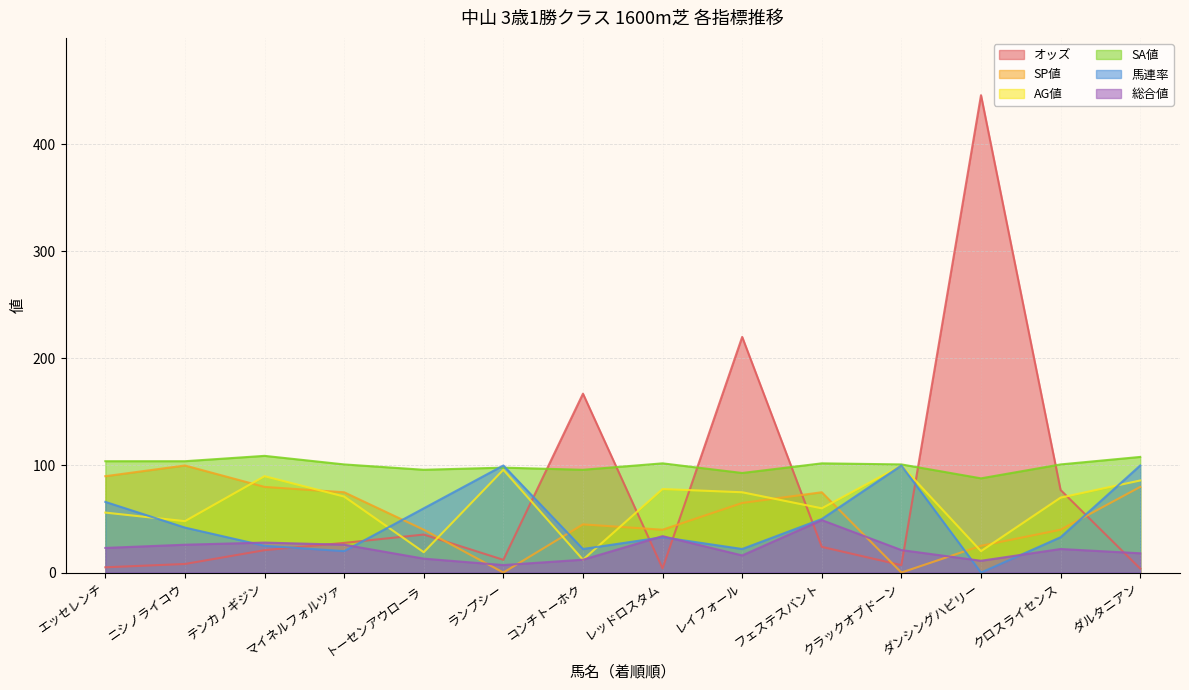

Reading left to right, what are all the values shown in this chart?

オッズ: エッセレンチ=4.9	ニシノライコウ=8.0	テンカノギジン=20.9	マイネルフォルツァ=27.7	トーセンアウローラ=35.5	ランプシー=11.9	コンチトーホク=167.1	レッドロスタム=3.9	レイフォール=220.1	フェステスバント=24.0	クラックオブドーン=6.9	ダンシングハピリー=445.9	クロスライセンス=77.1	ダルタニアン=3.7
SP値: エッセレンチ=90.0	ニシノライコウ=100.0	テンカノギジン=80.0	マイネルフォルツァ=75.0	トーセンアウローラ=40.0	ランプシー=0.0	コンチトーホク=45.0	レッドロスタム=40.0	レイフォール=65.0	フェステスバント=75.0	クラックオブドーン=0.0	ダンシングハピリー=25.0	クロスライセンス=40.0	ダルタニアン=80.0
AG値: エッセレンチ=56.0	ニシノライコウ=48.0	テンカノギジン=90.0	マイネルフォルツァ=71.0	トーセンアウローラ=19.0	ランプシー=96.0	コンチトーホク=12.0	レッドロスタム=78.0	レイフォール=75.0	フェステスバント=60.0	クラックオブドーン=100.0	ダンシングハピリー=20.0	クロスライセンス=70.0	ダルタニアン=86.0
SA値: エッセレンチ=104.0	ニシノライコウ=104.0	テンカノギジン=109.0	マイネルフォルツァ=101.0	トーセンアウローラ=96.0	ランプシー=98.0	コンチトーホク=96.0	レッドロスタム=102.0	レイフォール=93.0	フェステスバント=102.0	クラックオブドーン=101.0	ダンシングハピリー=88.0	クロスライセンス=101.0	ダルタニアン=108.0
馬連率: エッセレンチ=66.0	ニシノライコウ=42.0	テンカノギジン=25.0	マイネルフォルツァ=20.0	トーセンアウローラ=60.0	ランプシー=100.0	コンチトーホク=22.0	レッドロスタム=33.0	レイフォール=22.0	フェステスバント=50.0	クラックオブドーン=100.0	ダンシングハピリー=0.0	クロスライセンス=33.0	ダルタニアン=100.0
総合値: エッセレンチ=23.0	ニシノライコウ=26.0	テンカノギジン=28.0	マイネルフォルツァ=26.0	トーセンアウローラ=13.0	ランプシー=7.0	コンチトーホク=12.0	レッドロスタム=34.0	レイフォール=16.0	フェステスバント=49.0	クラックオブドーン=21.0	ダンシングハピリー=11.0	クロスライセンス=22.0	ダルタニアン=18.0